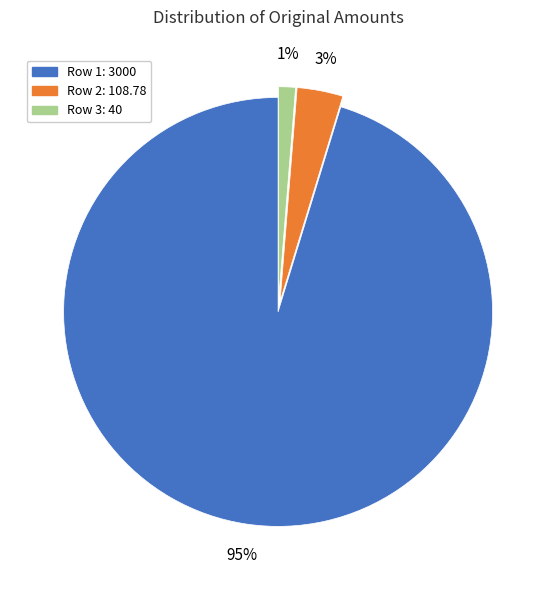

To the nearest percent, what is the average slice percentage?

33%